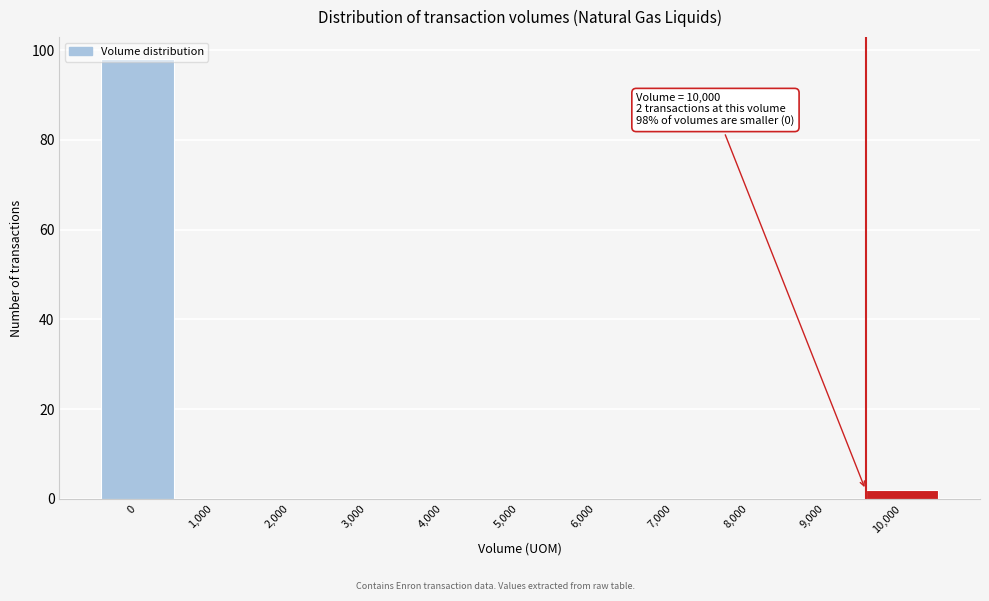

The value at 6,000 is -62. True or false?

False